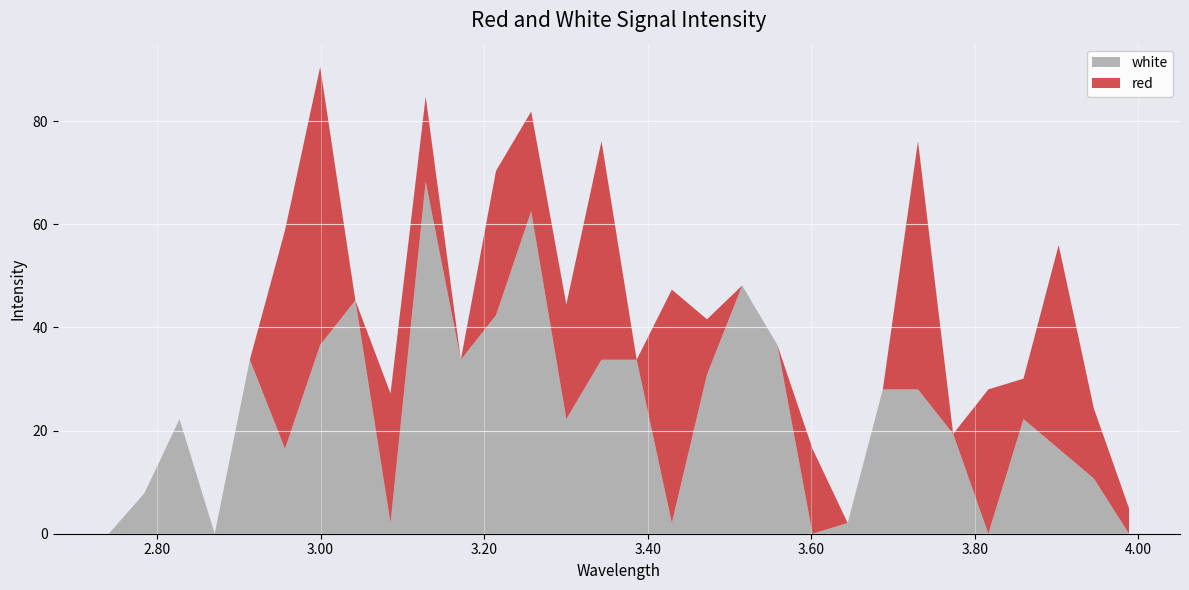

Reading left to right, what are all the values shown in this chart?

red: 2.741=0.0	2.7845=0.0	2.8275=0.0	2.8705=0.0	2.9135=0.0	2.9565=42.4	2.9995=53.9	3.0425=0.0	3.0855=25.1	3.1285=16.5	3.1715=0.0	3.2145=28.0	3.2575=19.4	3.3005=22.2	3.3435=42.4	3.3865=0.0	3.4295=45.3	3.4725=10.7	3.5155=0.0	3.5585=0.0	3.6015=16.5	3.6445=0.0	3.6875=0.0	3.7305=48.1	3.7735=0.0	3.8165=28.0	3.8595=7.8	3.9025=39.5	3.9455=13.6	3.9885=5.0
white: 2.741=0.0	2.7845=7.8	2.8275=22.2	2.8705=0.0	2.9135=33.7	2.9565=16.5	2.9995=36.6	3.0425=45.3	3.0855=2.1	3.1285=68.3	3.1715=33.7	3.2145=42.4	3.2575=62.5	3.3005=22.2	3.3435=33.7	3.3865=33.7	3.4295=2.1	3.4725=30.9	3.5155=48.1	3.5585=36.6	3.6015=0.0	3.6445=2.1	3.6875=28.0	3.7305=28.0	3.7735=19.4	3.8165=0.0	3.8595=22.2	3.9025=16.5	3.9455=10.7	3.9885=0.0